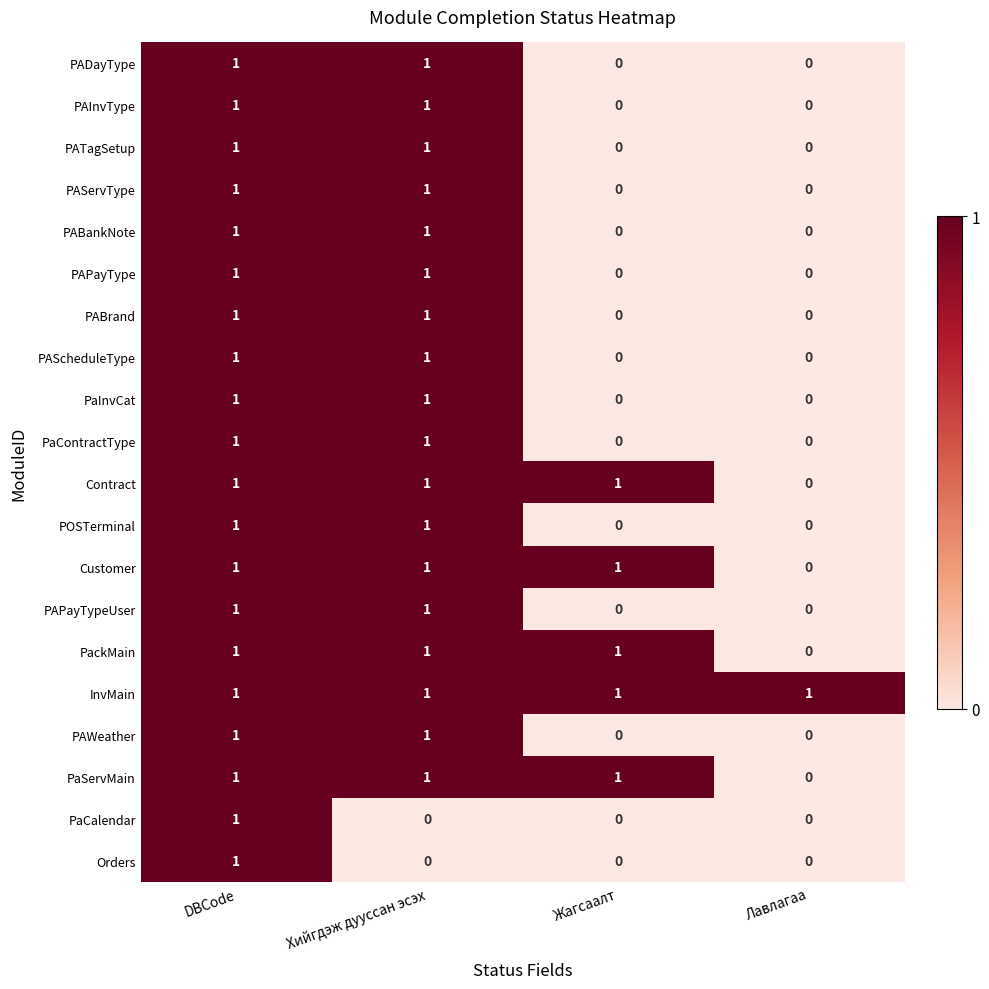

At how many categories does at least one series exceed 0?

4